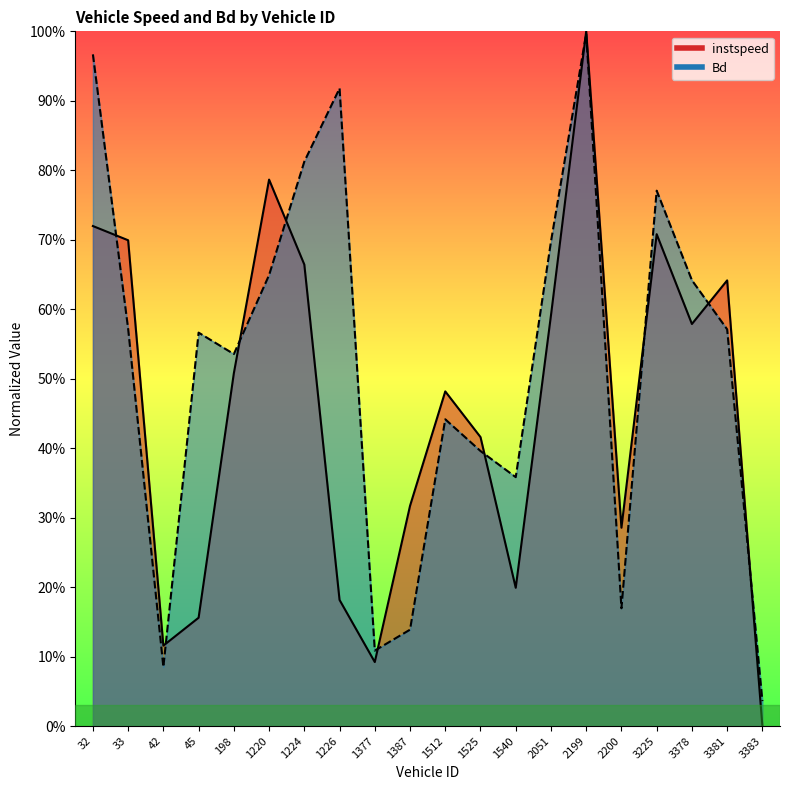

The instspeed series shows 0.2 at 2200. True or false?

False